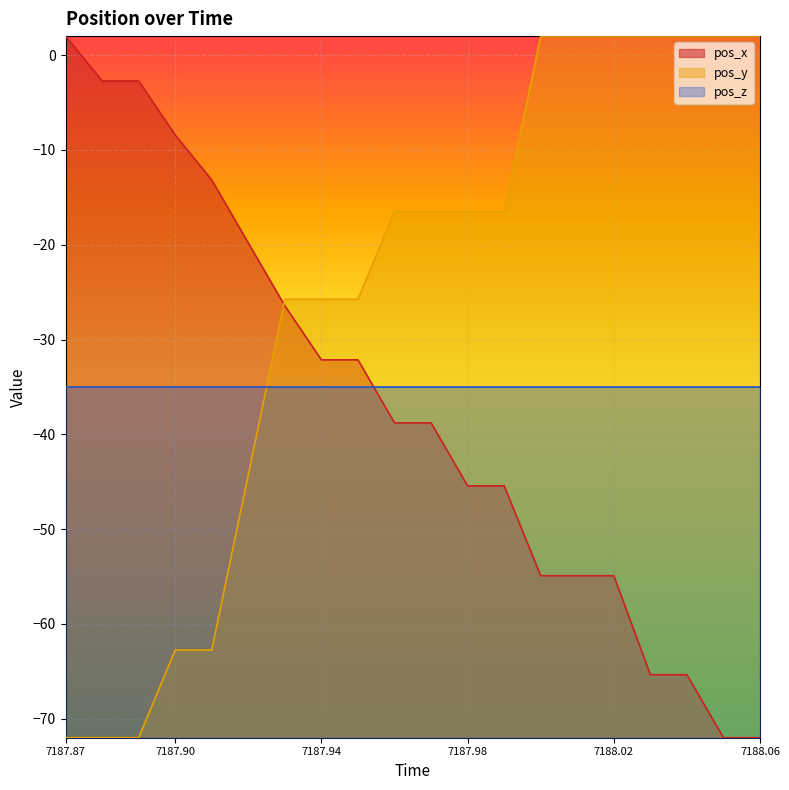

What is the highest value of the pos_y series?

2.0